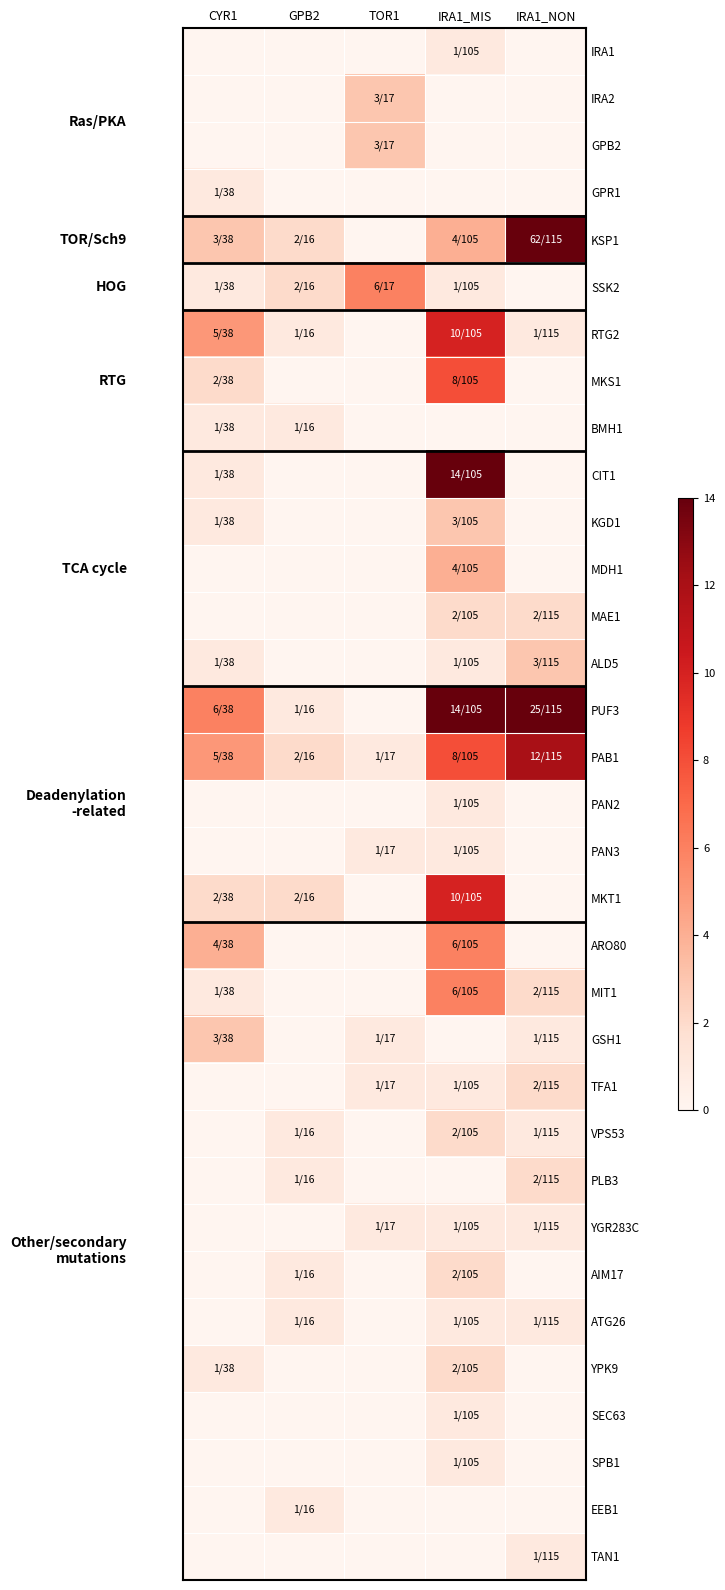

Which has a higher value, TOR1 or IRA1_NON?

TOR1